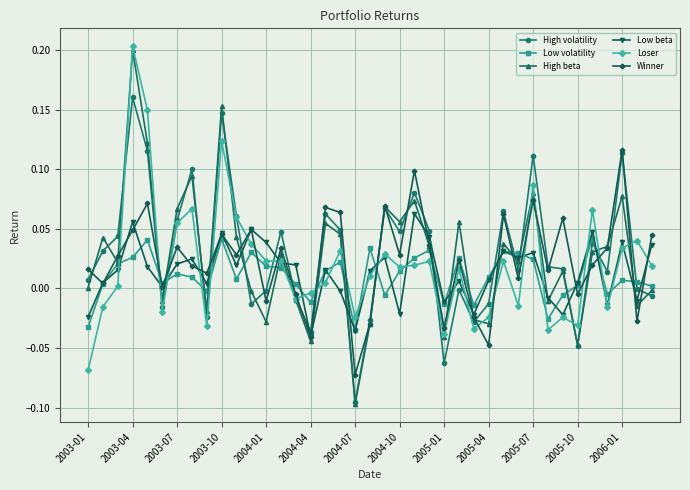

True or false: Low volatility and Winner cross at least once.

True